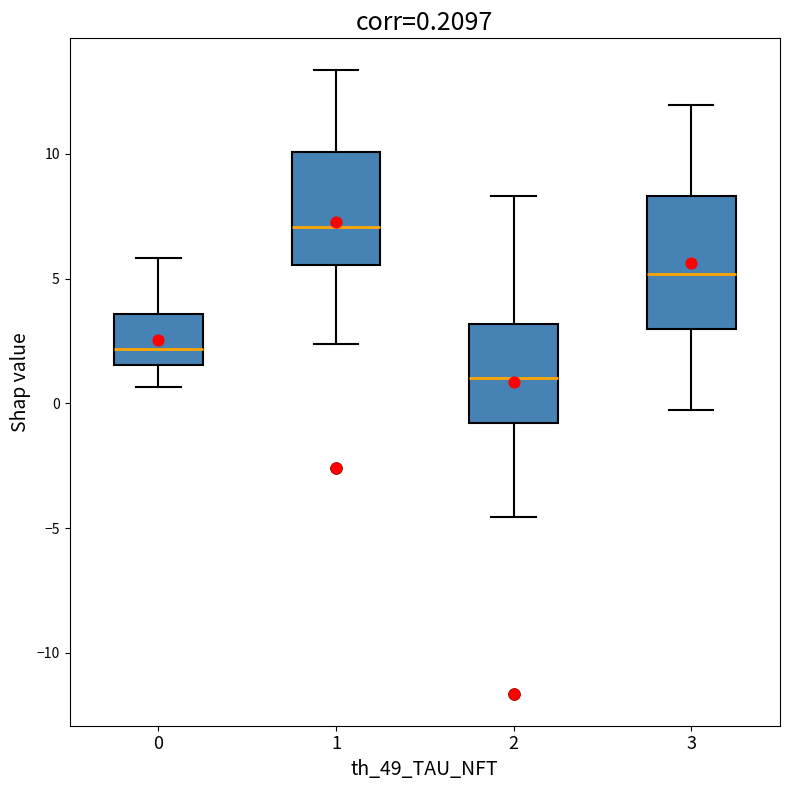

Comparing the boxes themselves (not the whiskers), which one is the tallest?

3